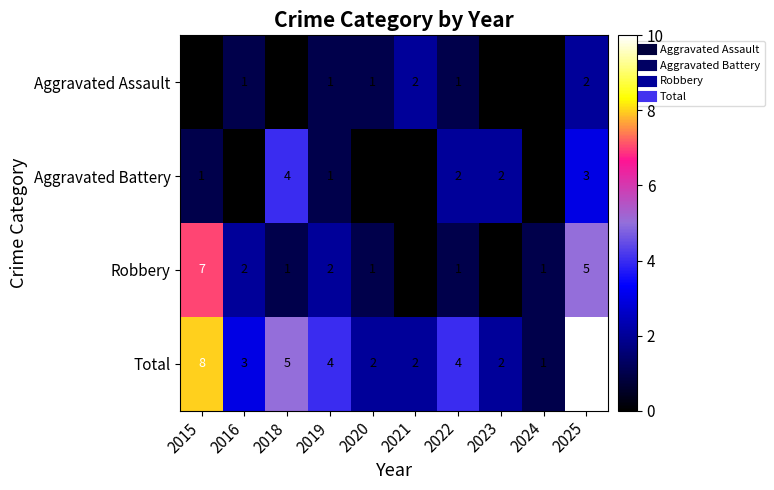

The value of Total at 2023 is 1. True or false?

False